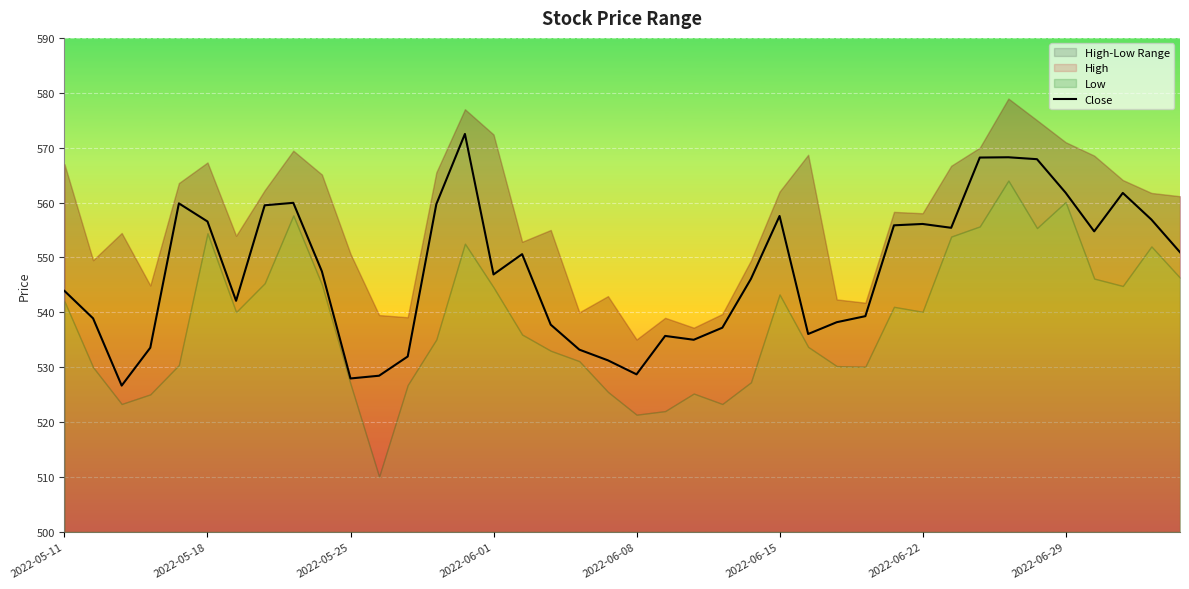

What is the difference between the second highest and minimum values?

41.6